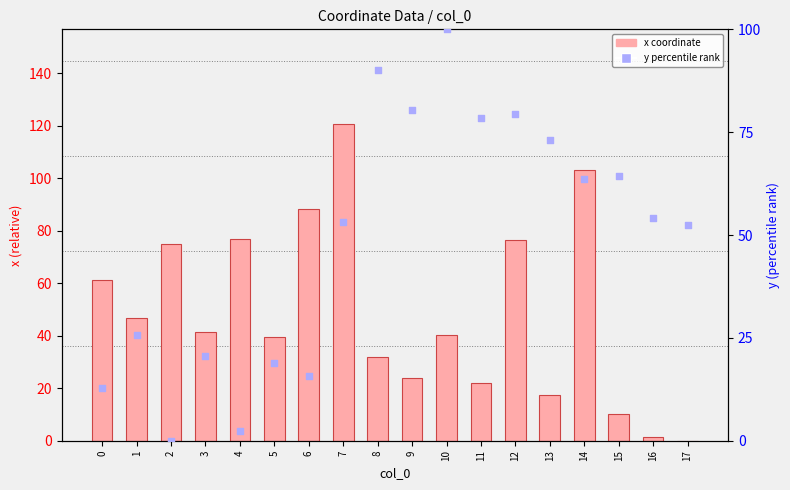

Which series has the widest spread of Y values?

x (coordinate)